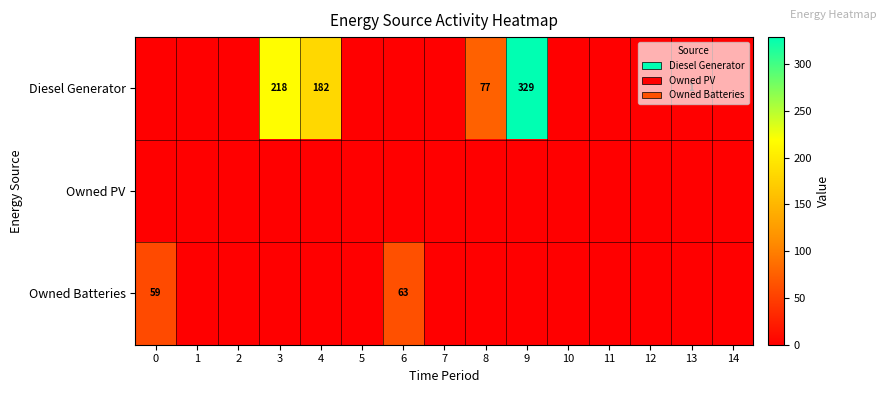

How many categories are shown in the chart?

15